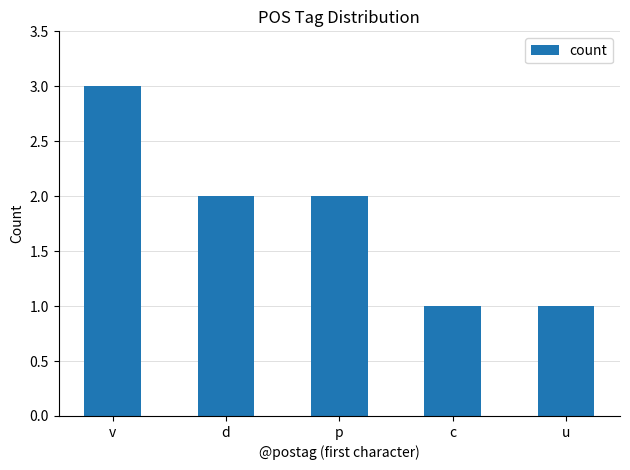

What value does the data have at u?

1